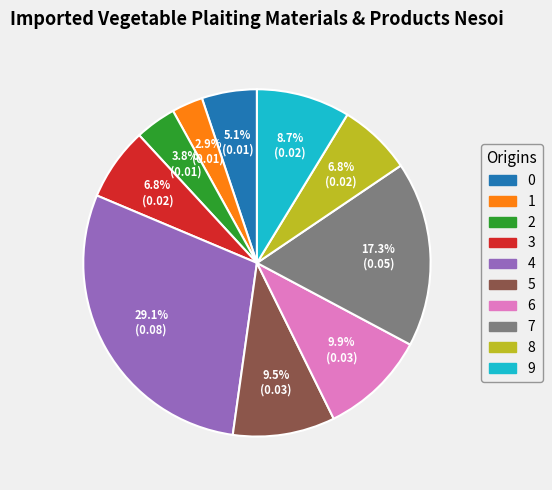

Does any single category account for the majority?

No